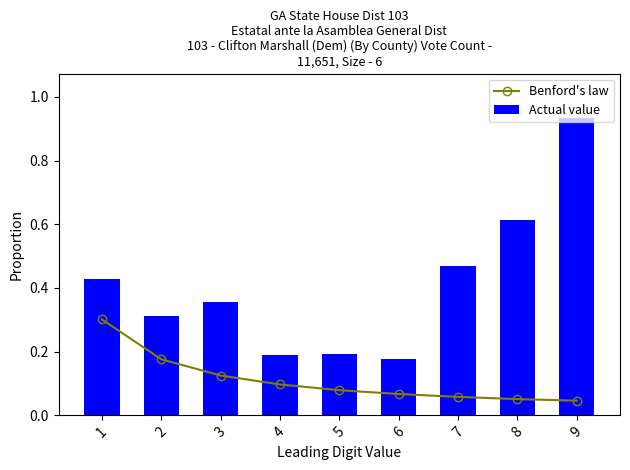

The Benford's law series shows 0.1 at 3. True or false?

True